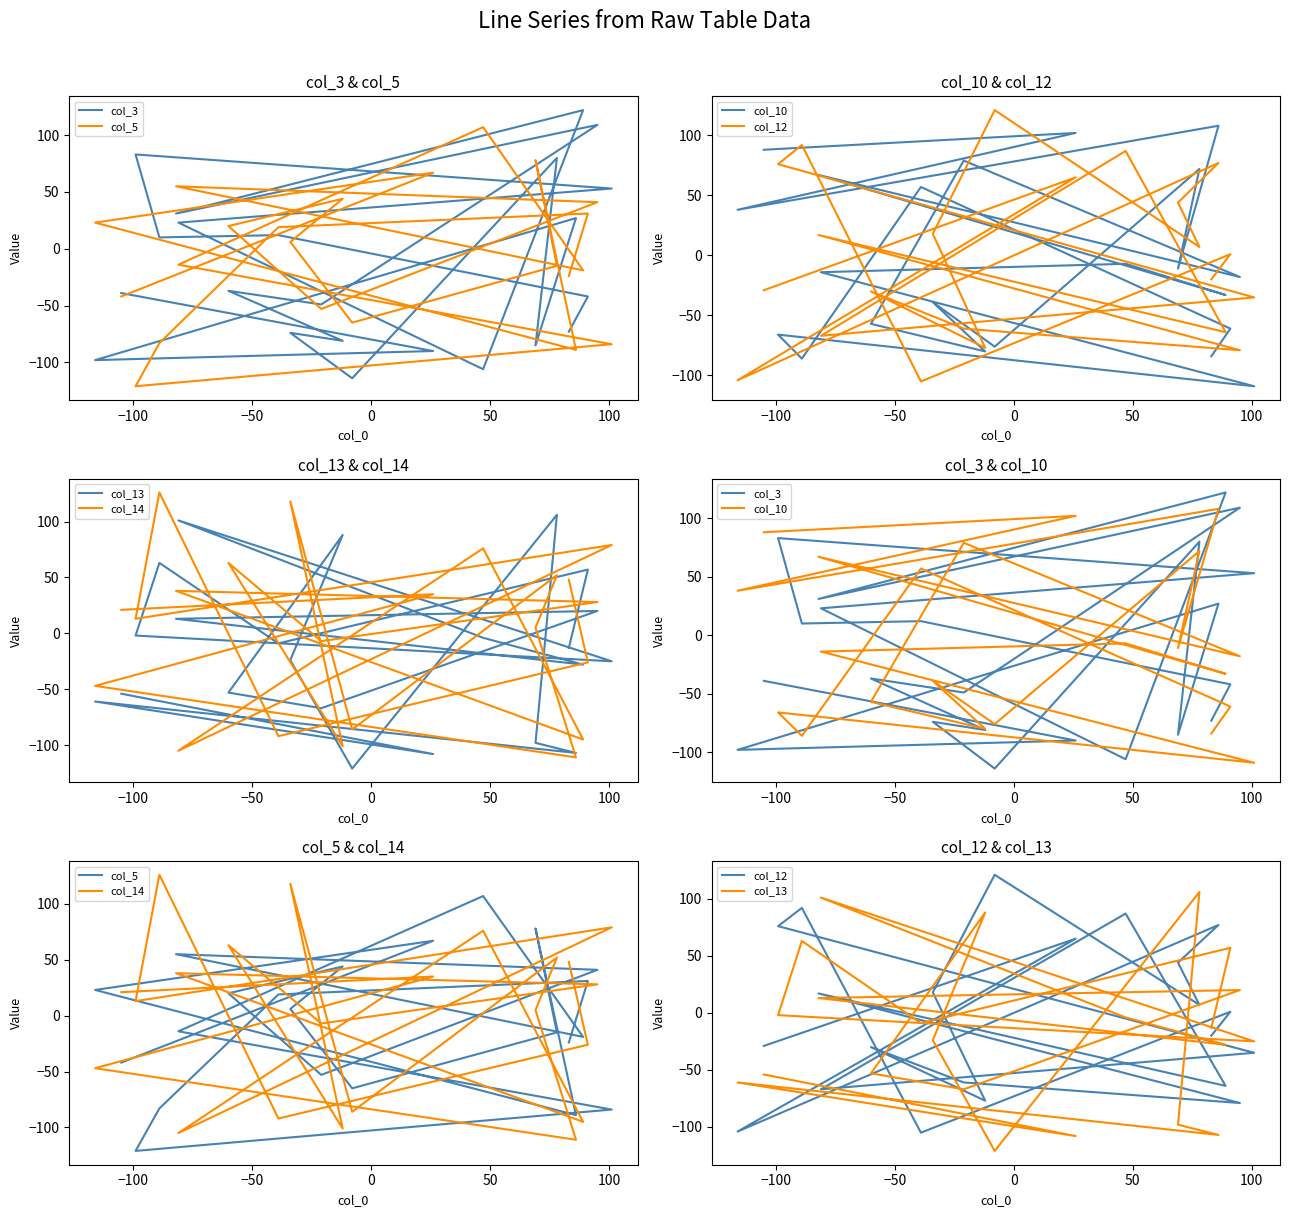

What is the difference between the second highest and minimum values in the col_14 series?

229